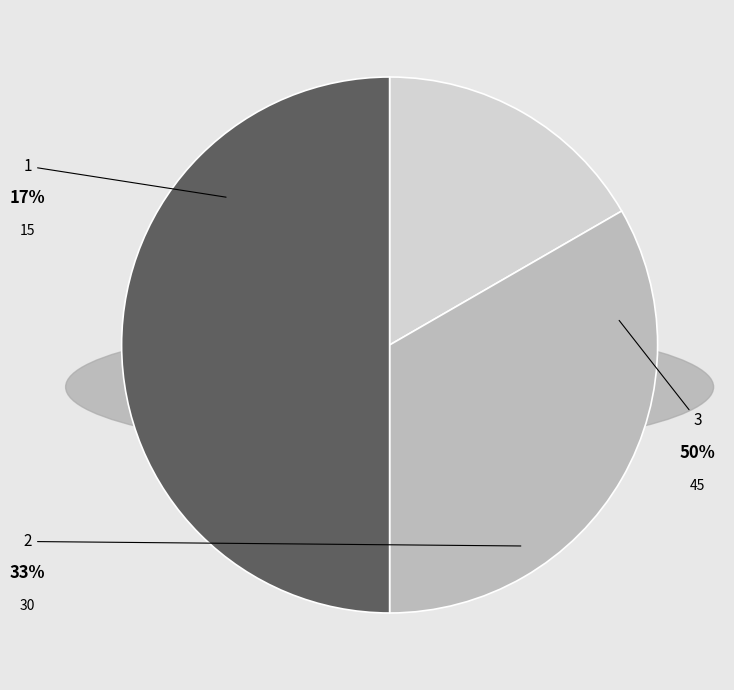

True or false: 2 accounts for 21% of the total.

False